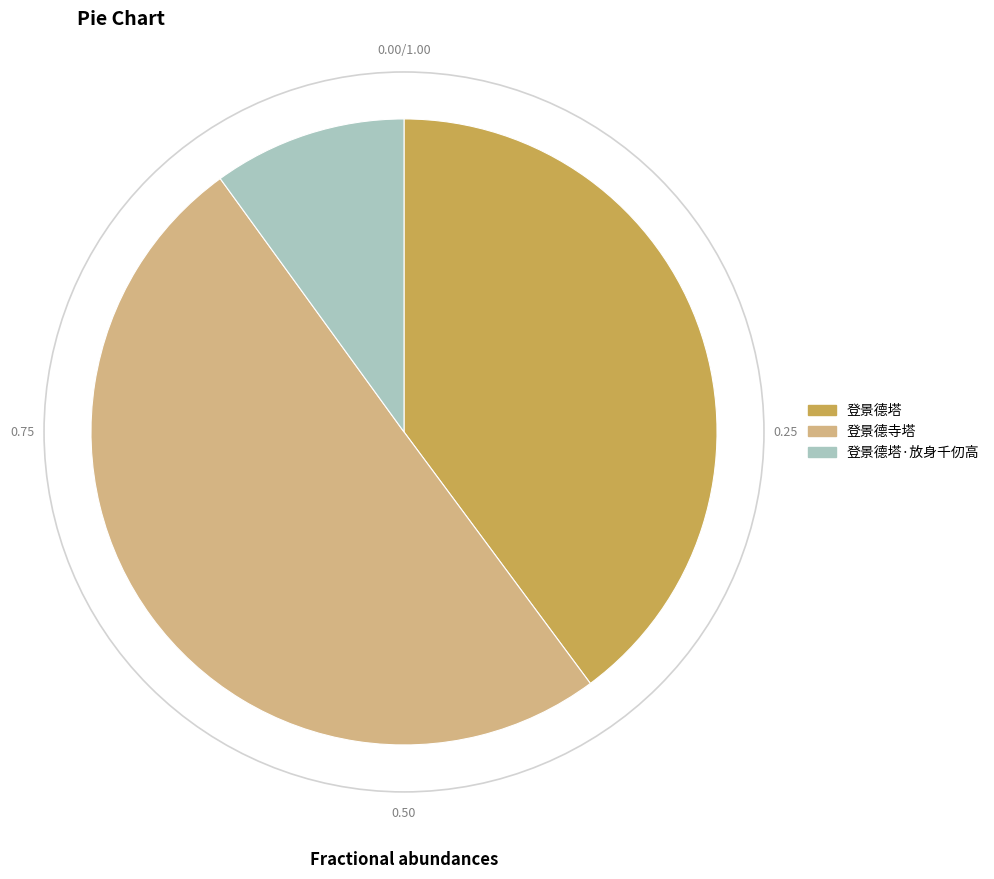

How many segments does this pie chart have?

3